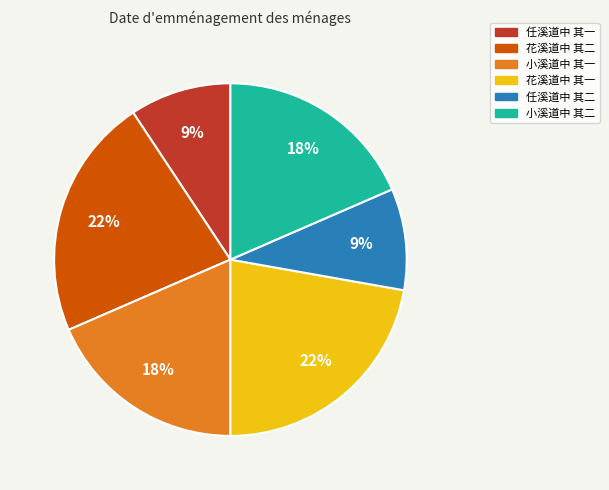

Which has a higher value, 任溪道中 其二 or 花溪道中 其二?

花溪道中 其二